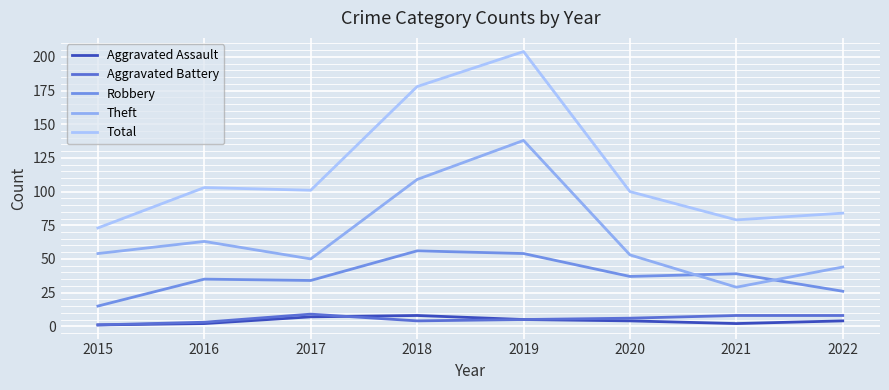

What is the sum of the Aggravated Battery values at 2019 and 2015?

6